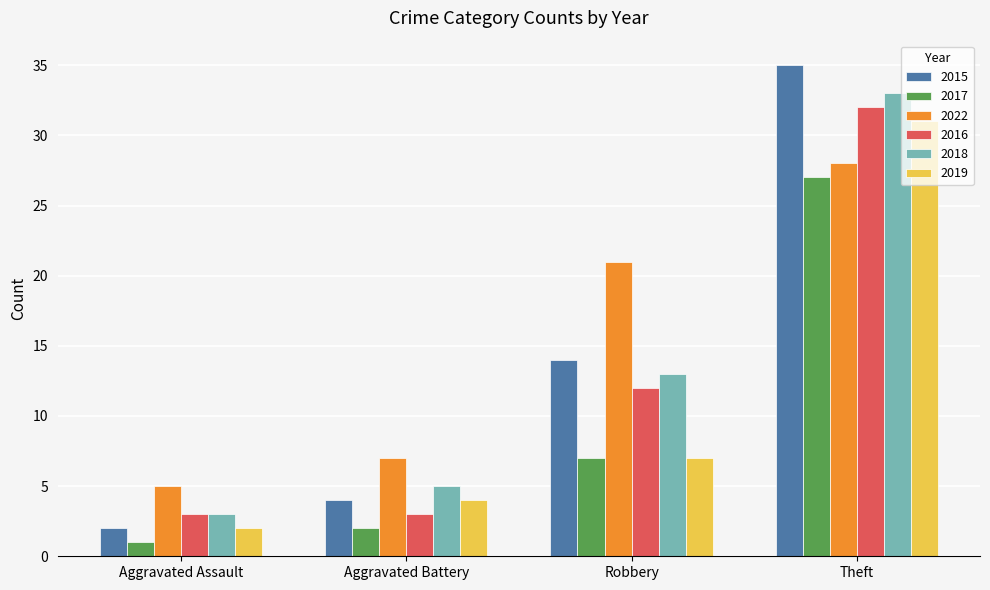

What are all the series names shown in the legend?

2015, 2017, 2022, 2016, 2018, 2019